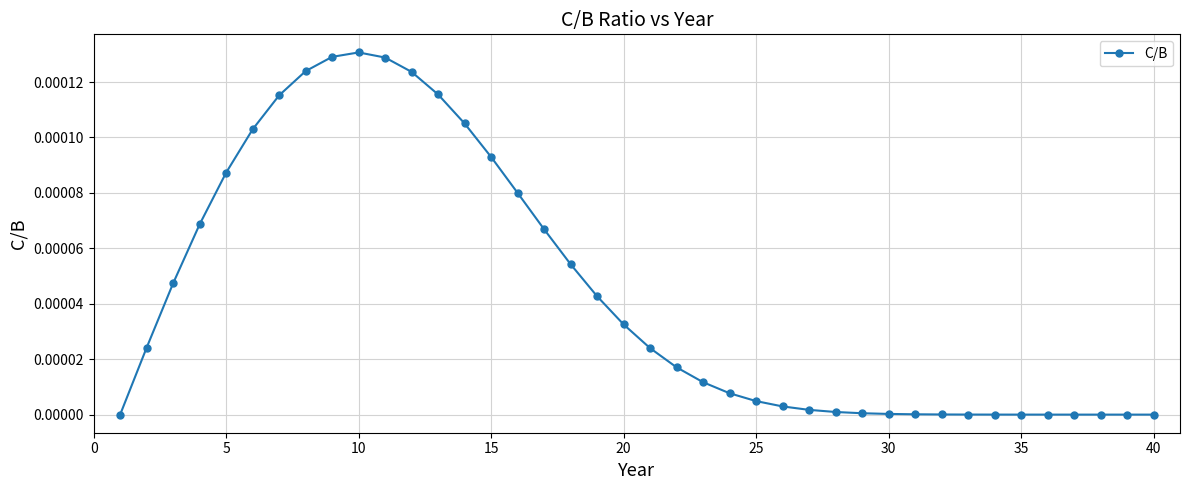

True or false: there are more than 0 points higher than both neighbors.

True